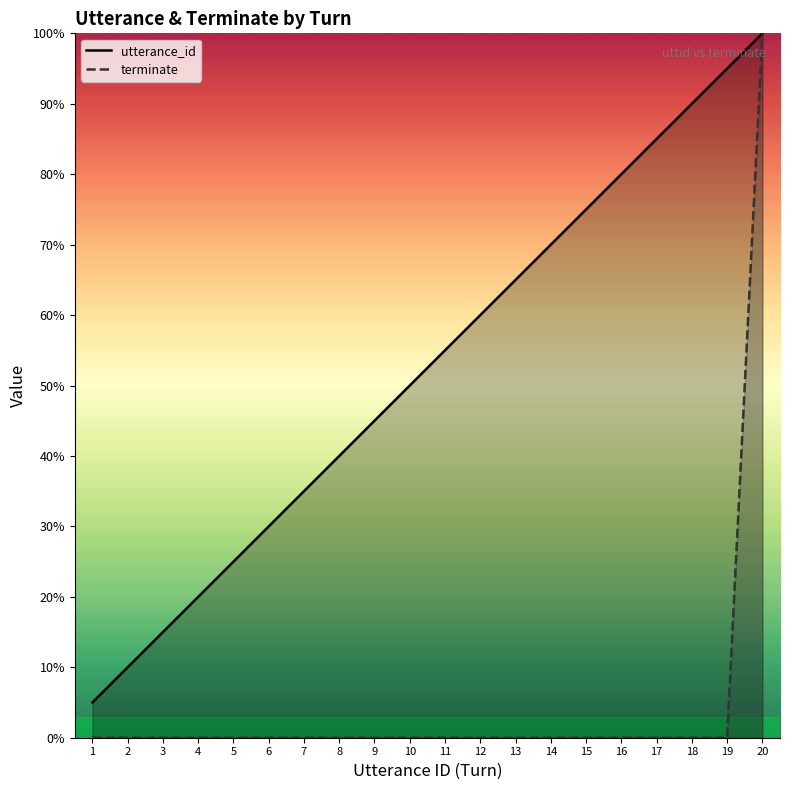

Reading left to right, list all the values displayed in this chart.

utterance_id: 1=5.0	2=10.0	3=15.0	4=20.0	5=25.0	6=30.0	7=35.0	8=40.0	9=45.0	10=50.0	11=55.0	12=60.0	13=65.0	14=70.0	15=75.0	16=80.0	17=85.0	18=90.0	19=95.0	20=100.0
terminate: 1=0.0	2=0.0	3=0.0	4=0.0	5=0.0	6=0.0	7=0.0	8=0.0	9=0.0	10=0.0	11=0.0	12=0.0	13=0.0	14=0.0	15=0.0	16=0.0	17=0.0	18=0.0	19=0.0	20=100.0